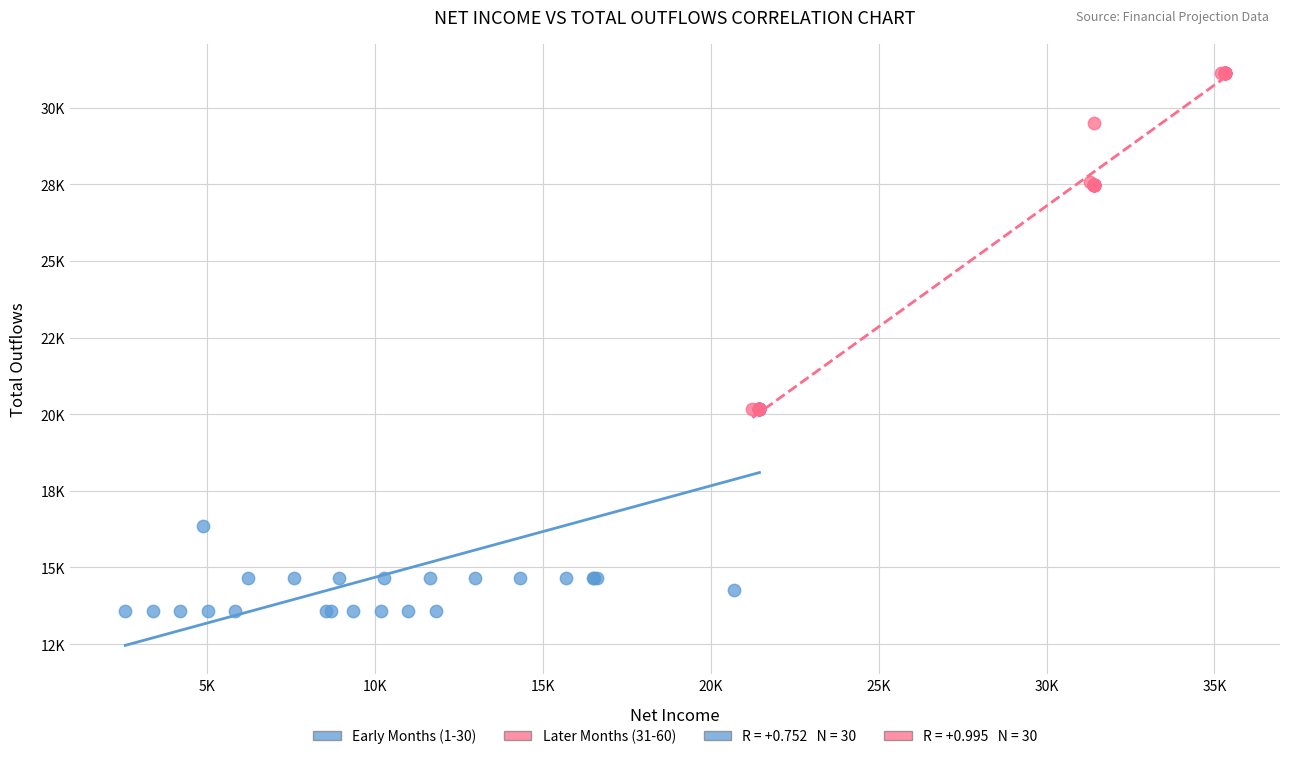

Which series has the widest spread of Y values?

Later Months (31-60)